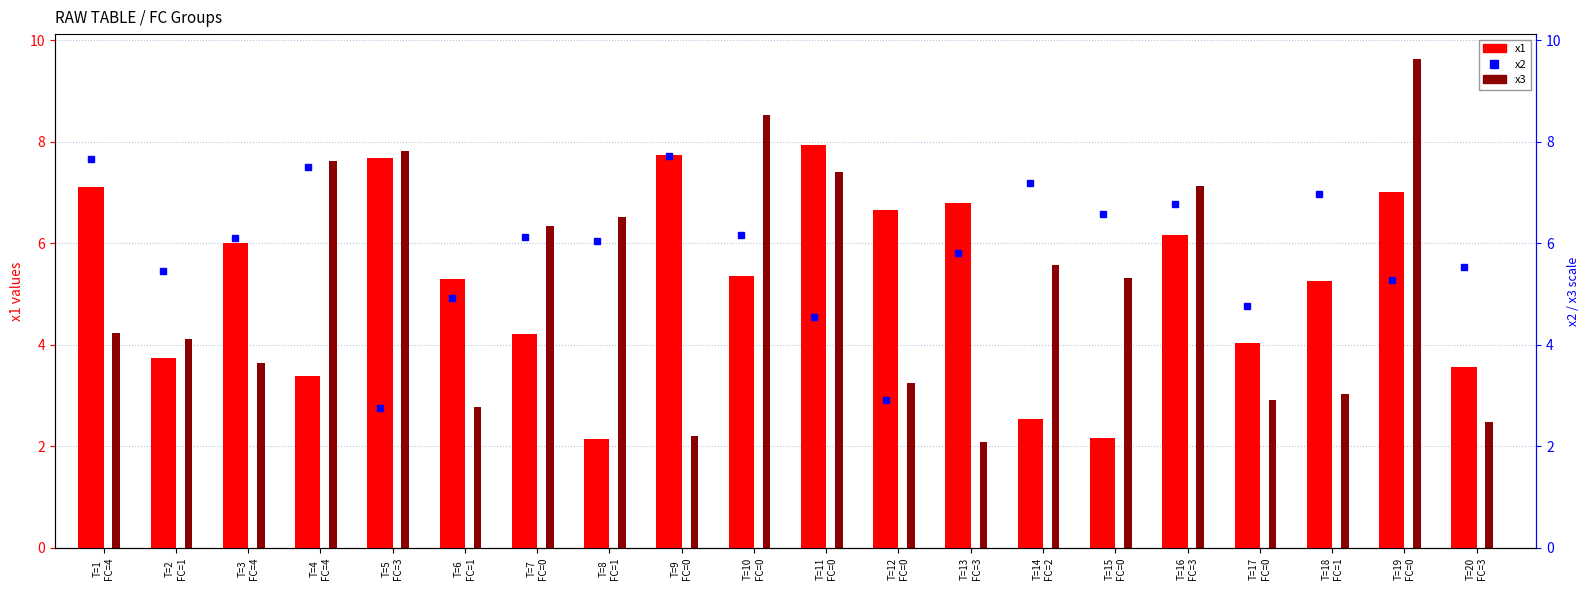

What is the approximate value of x2 at T=4
FC=4?

7.5